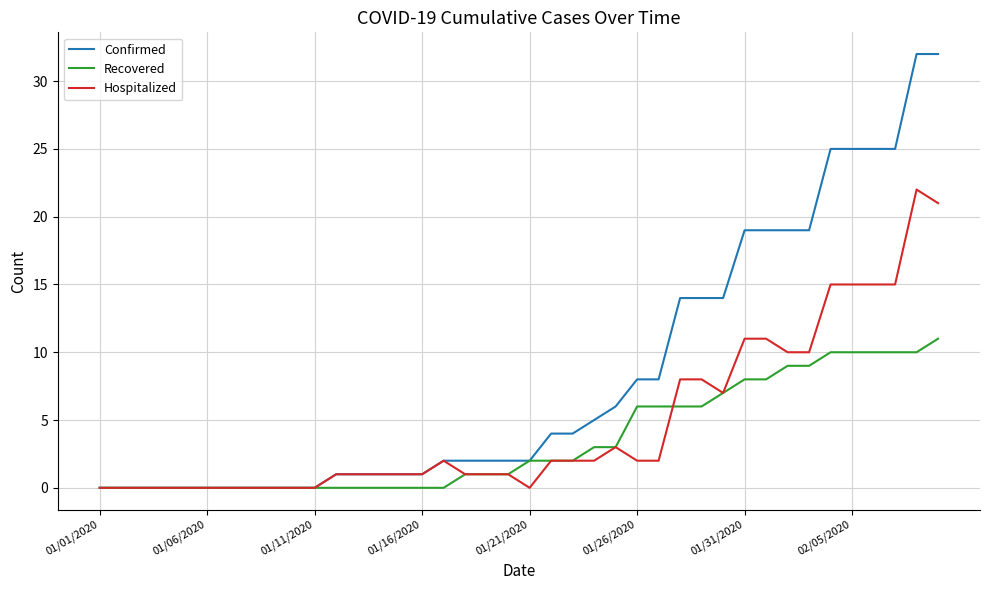

Which series has the largest total across all categories?

Confirmed